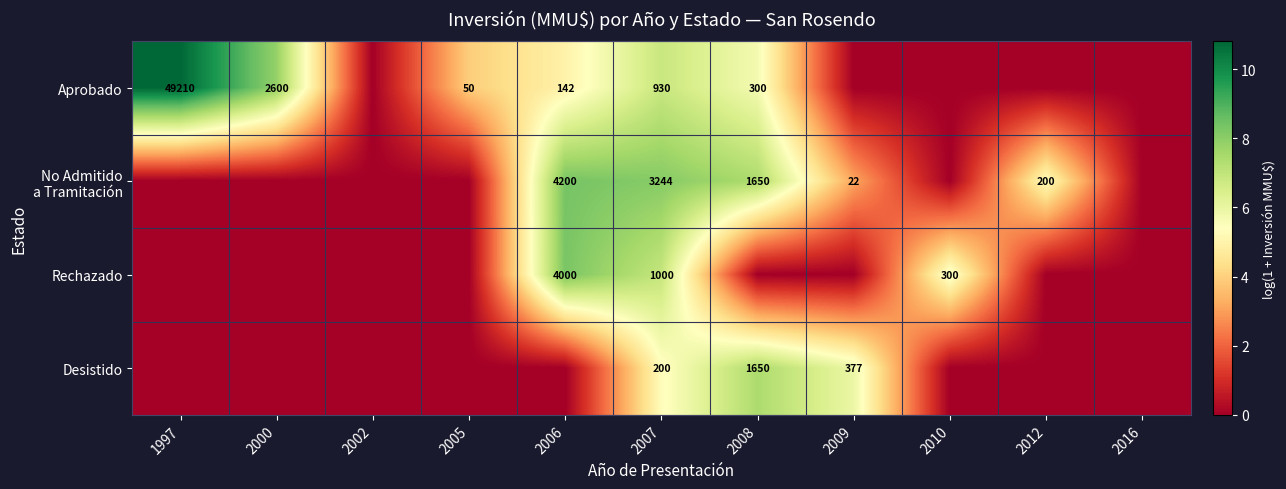

The Aprobado series shows 2600 at 2000. True or false?

True